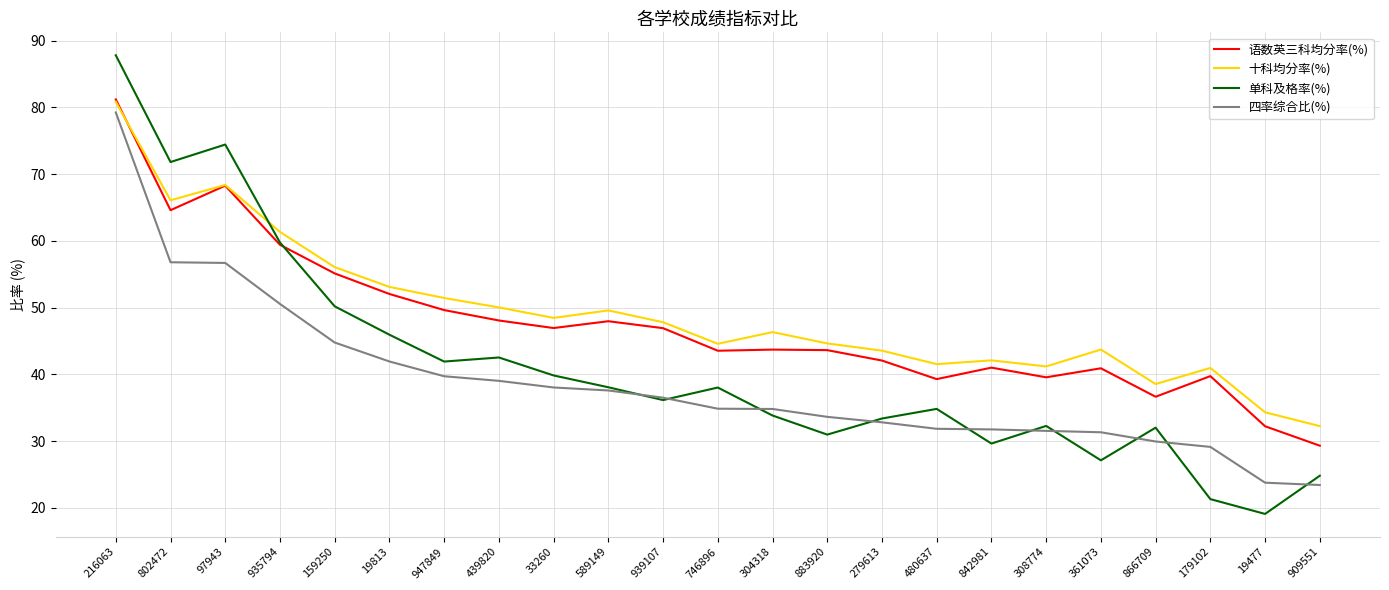

What position from the right is 842981?

7